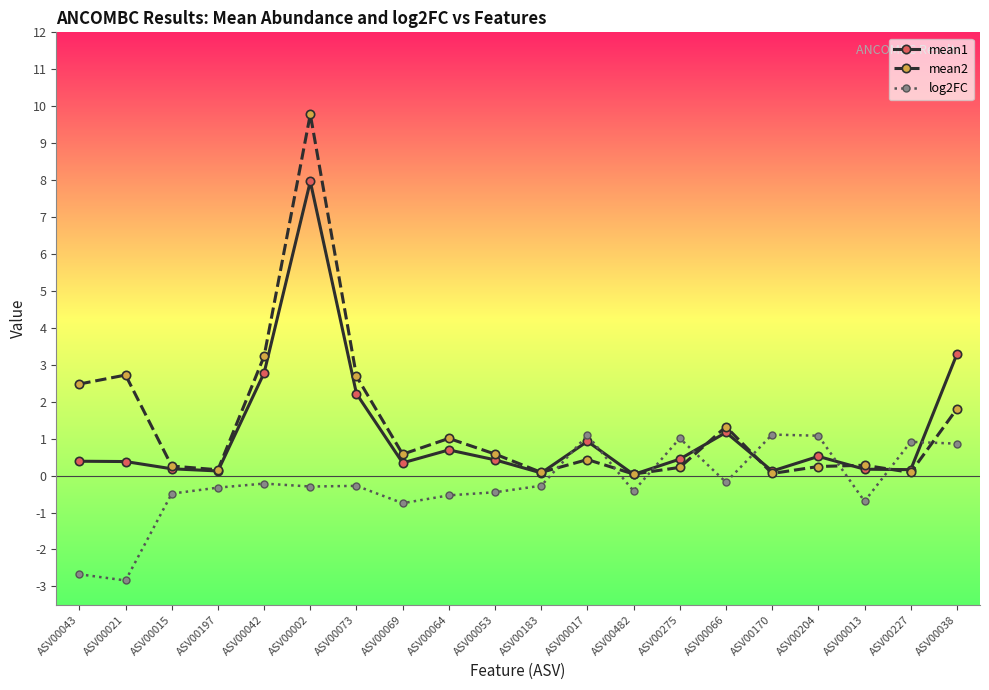

What are all the series names shown in the legend?

mean1, mean2, log2FC